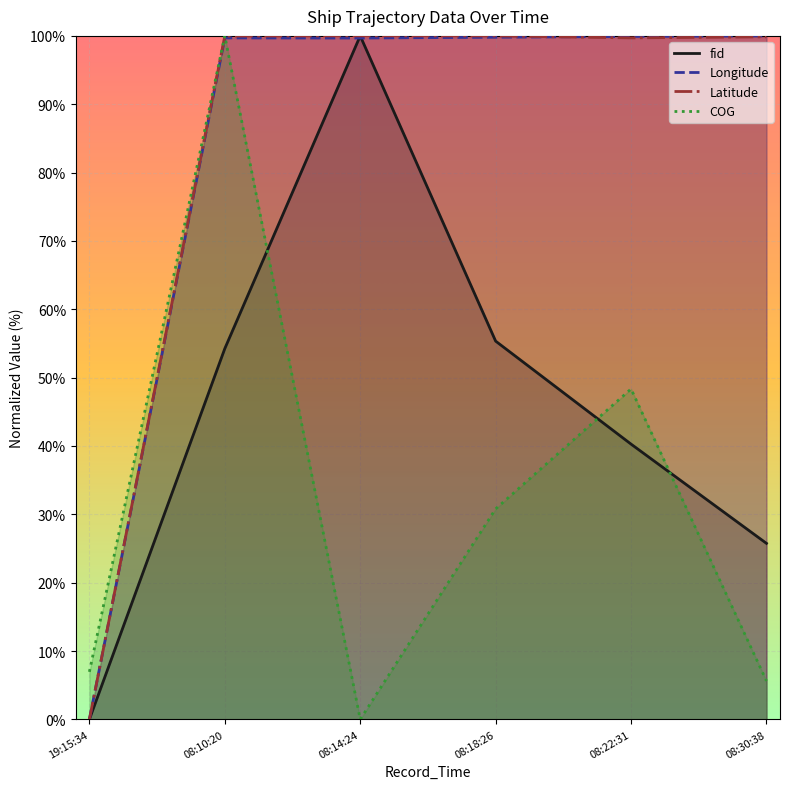

How many lines are shown in the chart?

4